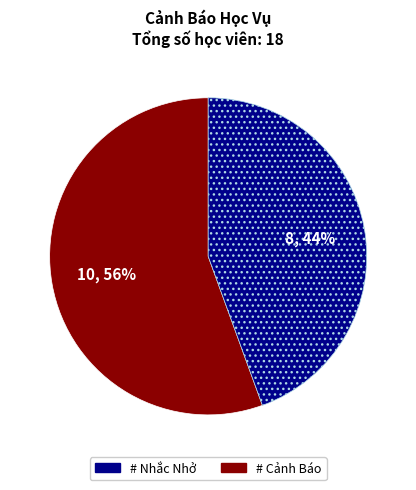

Is there a majority slice in this chart?

Yes